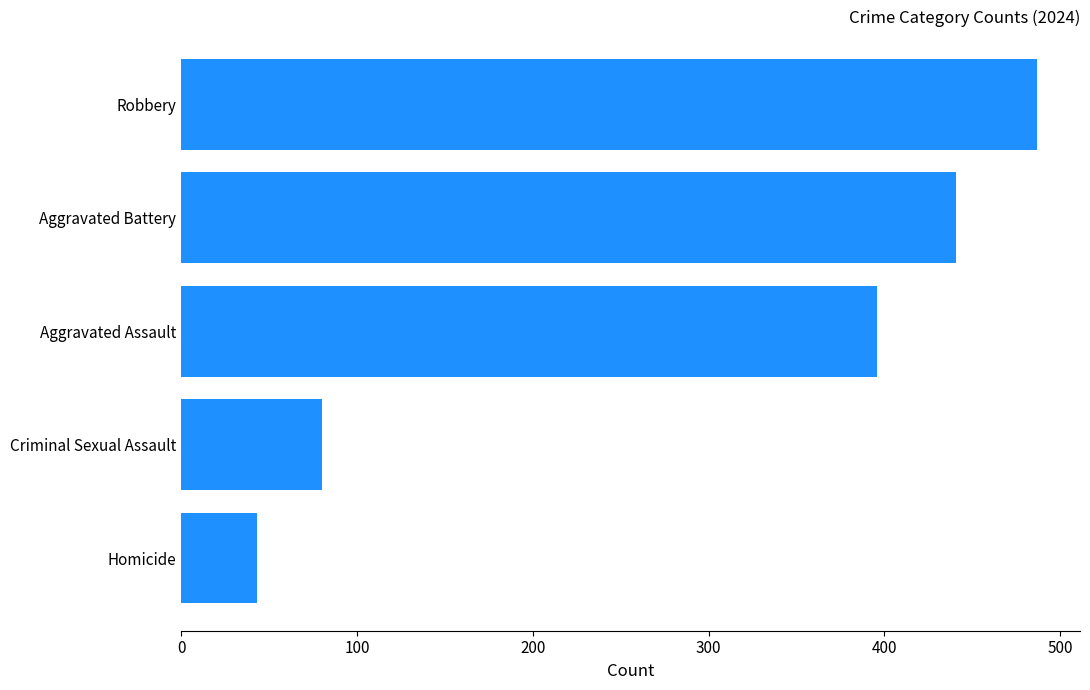

Between Aggravated Assault and Aggravated Battery, which is larger?

Aggravated Battery